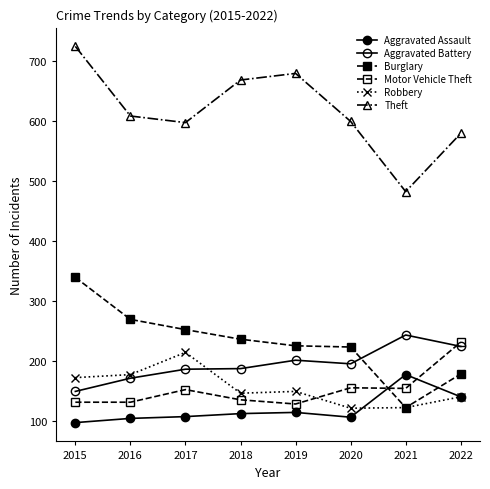

What is the spread (max minus min) of values at 2021?

360